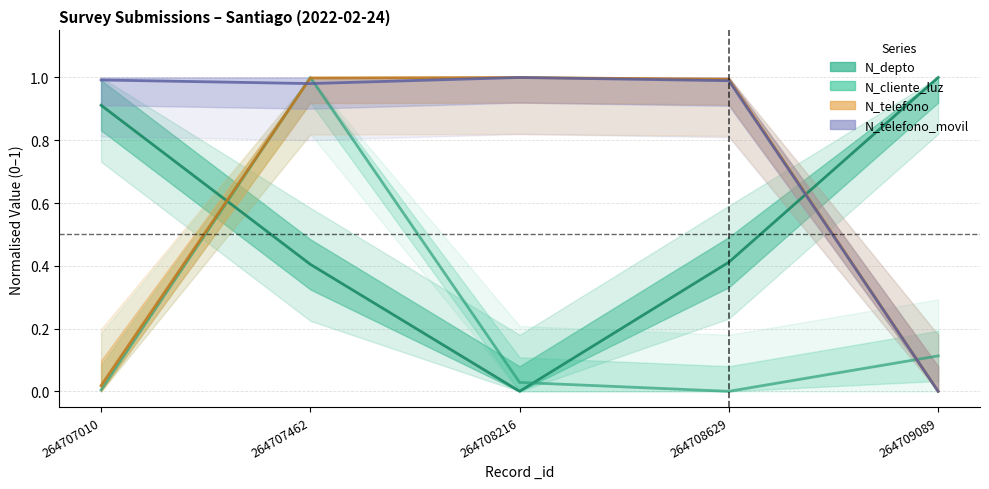

Reading left to right, list all the values displayed in this chart.

N_depto: 0.9	0.4	0.0	0.4	1.0
N_cliente_luz: 0.0	1.0	0.0	0.0	0.1
N_telefono: 0.0	1.0	1.0	1.0	0.0
N_telefono_movil: 1.0	1.0	1.0	1.0	0.0